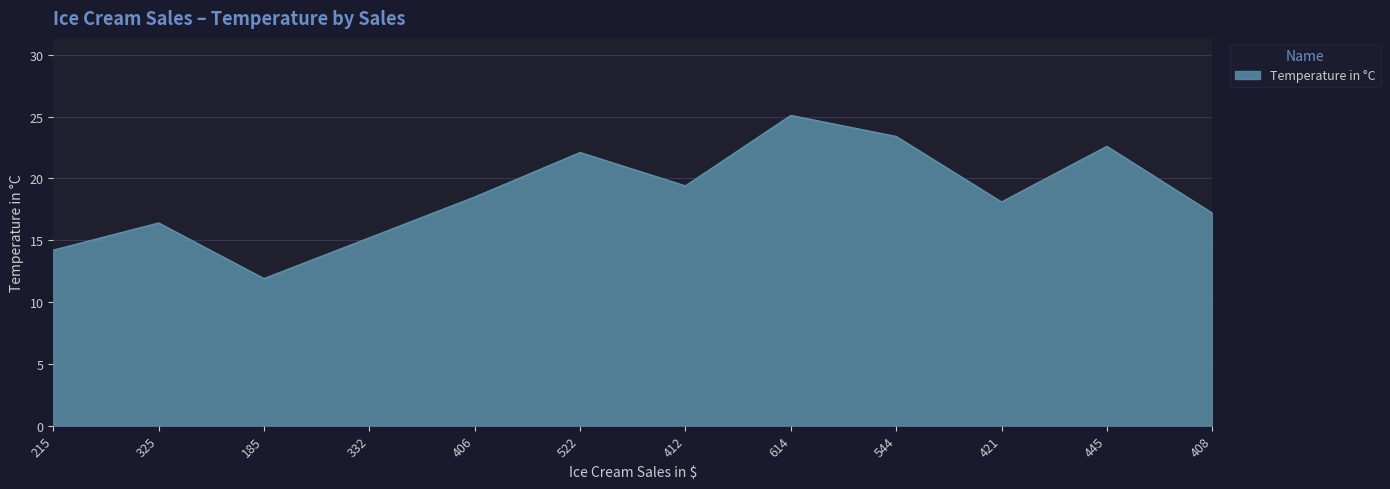

List the labels in order of value, largest first.

614, 544, 445, 522, 412, 406, 421, 408, 325, 332, 215, 185